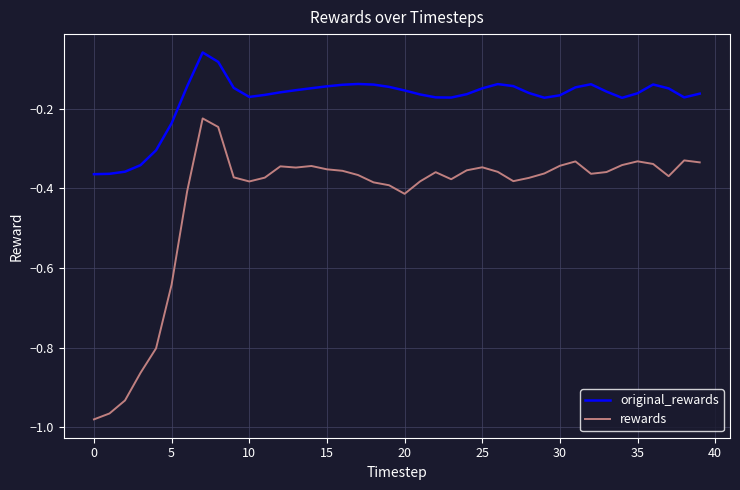

List the series in order of their peak value, highest first.

original_rewards, rewards